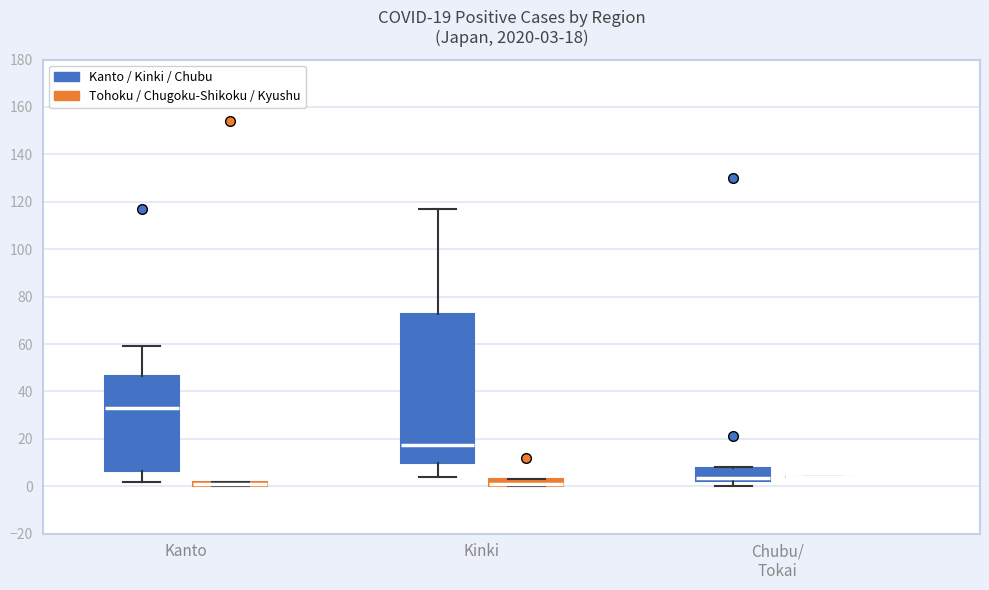

Which box is the tallest, from its lower edge to its upper edge?

Kinki (Kanto / Kinki / Chubu)